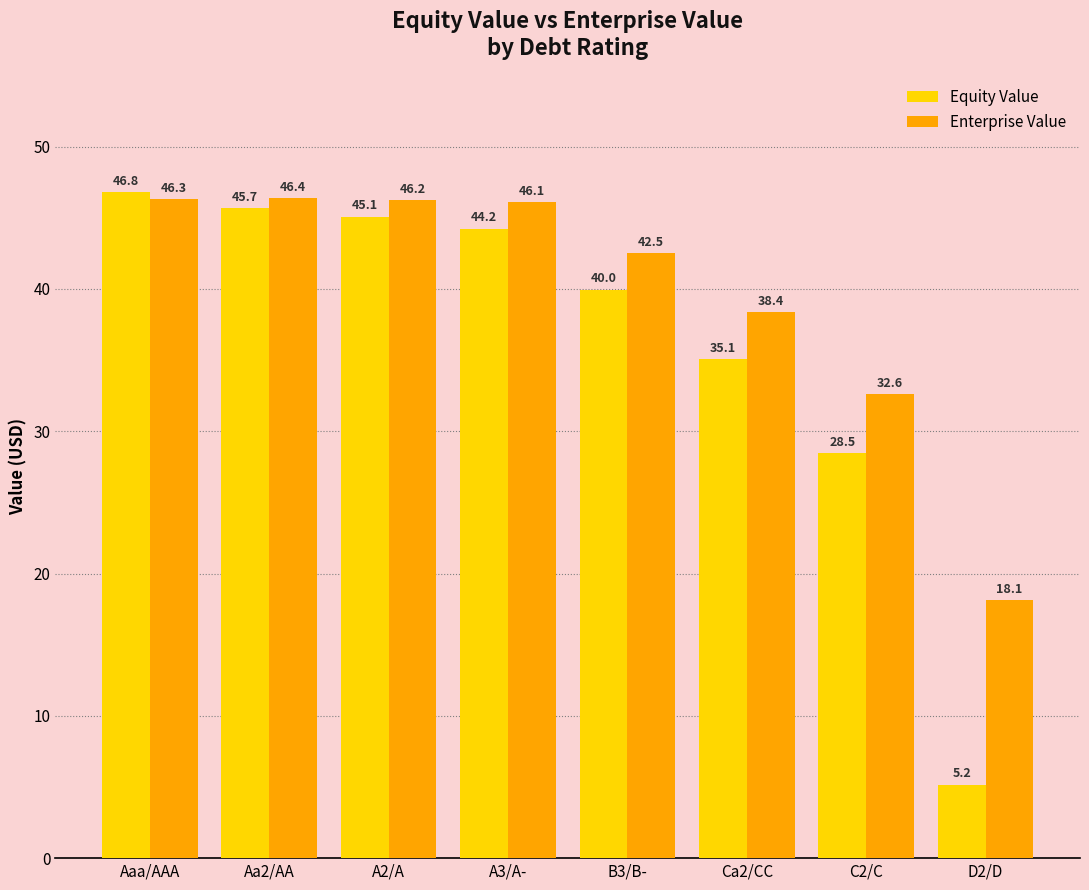

What are all the series names shown in the legend?

Equity Value, Enterprise Value